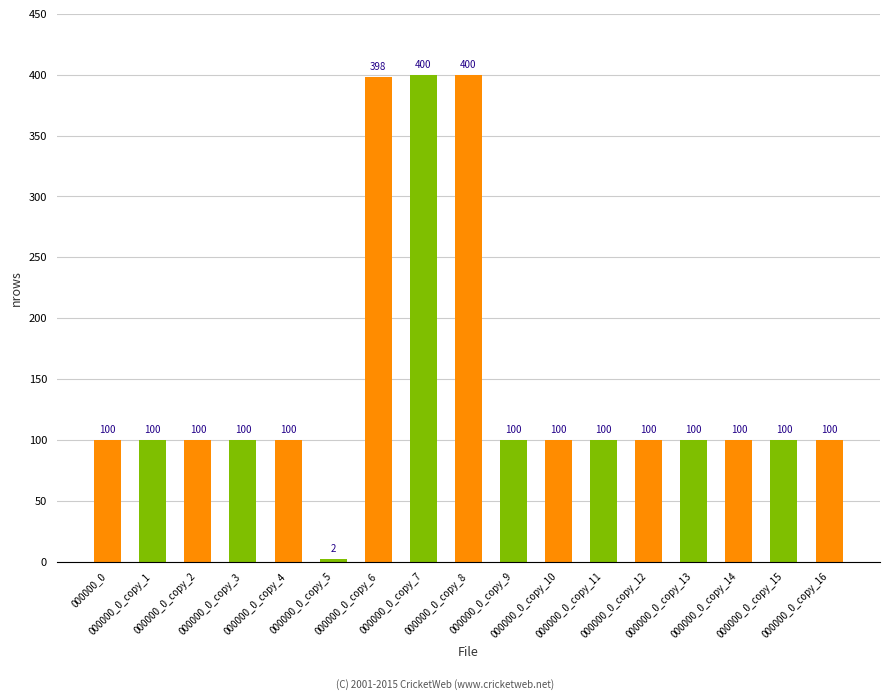

What is the value of the 2nd bar from the left?

100